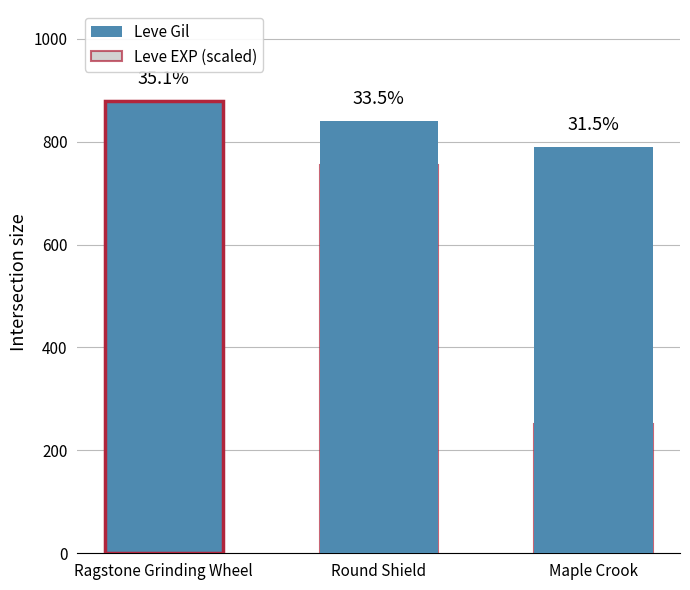

Reading left to right, list all the values displayed in this chart.

Leve Gil: Ragstone Grinding Wheel=880.0	Round Shield=840.0	Maple Crook=790.0
Leve EXP (scaled): Ragstone Grinding Wheel=880.0	Round Shield=754.3	Maple Crook=251.4